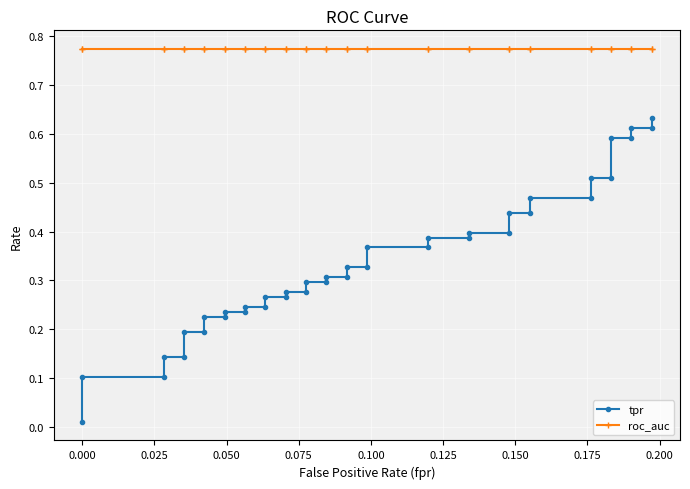

True or false: roc_auc and tpr intersect in this chart.

False